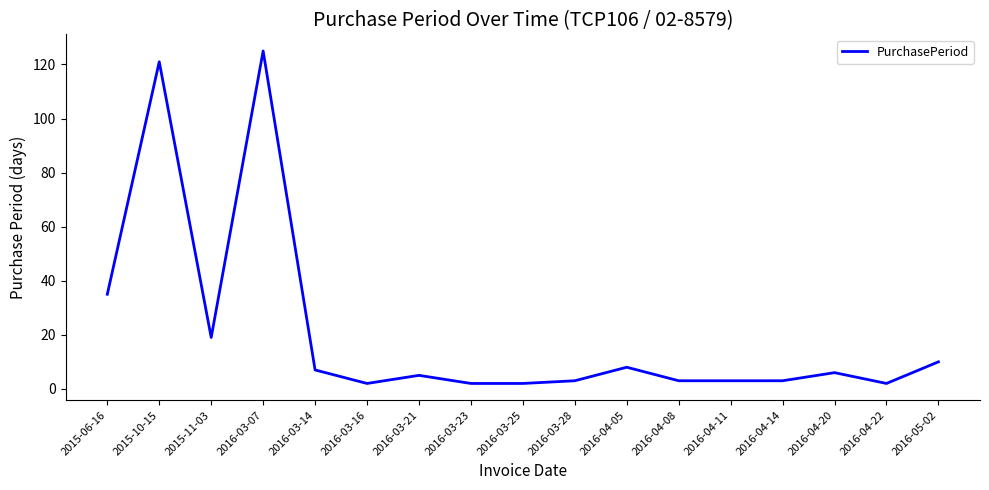

Reading left to right, extract all data points from this chart.

35	121	19	125	7	2	5	2	2	3	8	3	3	3	6	2	10